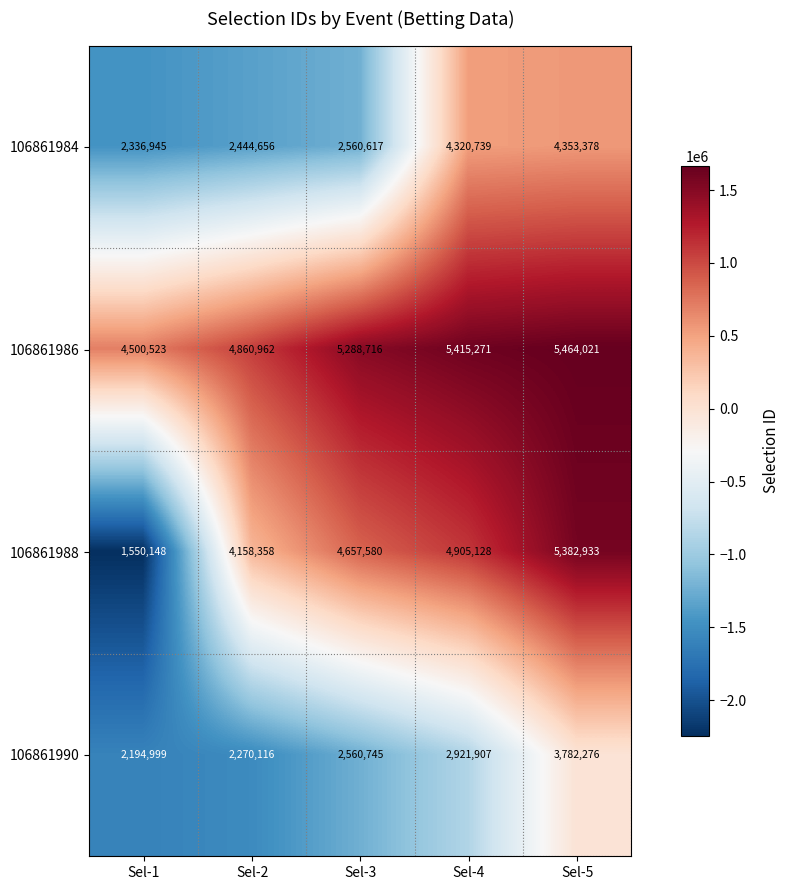

Reading left to right, list all the values displayed in this chart.

106861984: Sel-1=2336945	Sel-2=2444656	Sel-3=2560617	Sel-4=4320739	Sel-5=4353378
106861986: Sel-1=4500523	Sel-2=4860962	Sel-3=5288716	Sel-4=5415271	Sel-5=5464021
106861988: Sel-1=1550148	Sel-2=4158358	Sel-3=4657580	Sel-4=4905128	Sel-5=5382933
106861990: Sel-1=2194999	Sel-2=2270116	Sel-3=2560745	Sel-4=2921907	Sel-5=3782276